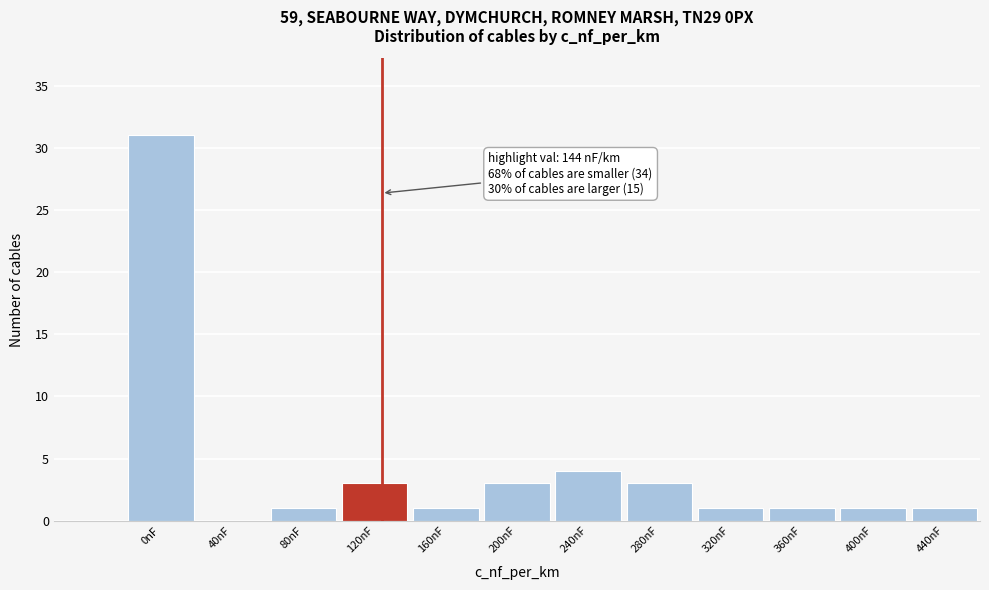

Reading left to right, transcribe all the data shown in this chart.

0nF=31	40nF=0	80nF=1	120nF=3	160nF=1	200nF=3	240nF=4	280nF=3	320nF=1	360nF=1	400nF=1	440nF=1